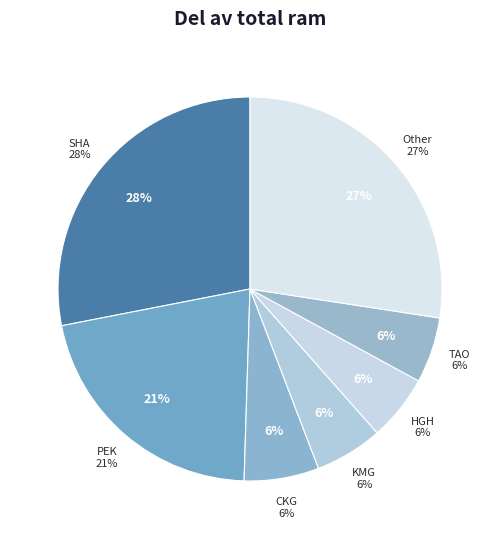

Is it true that PEK is 21% of the pie?

True